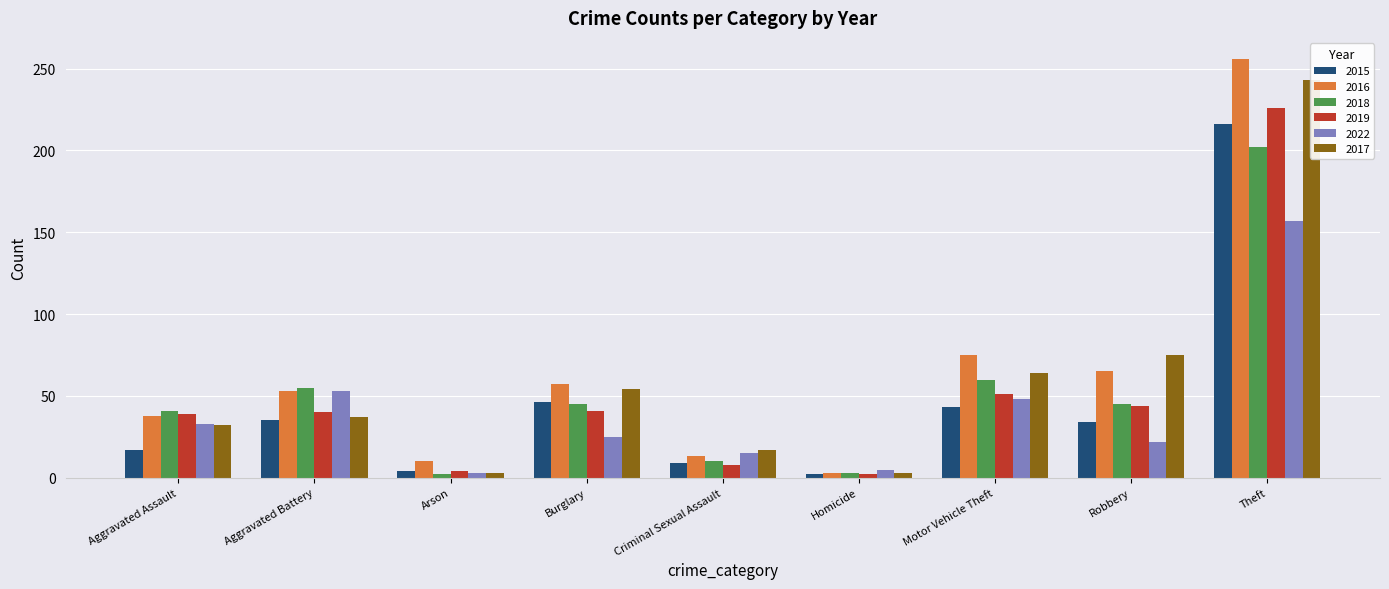

How many data points does each series have?

9